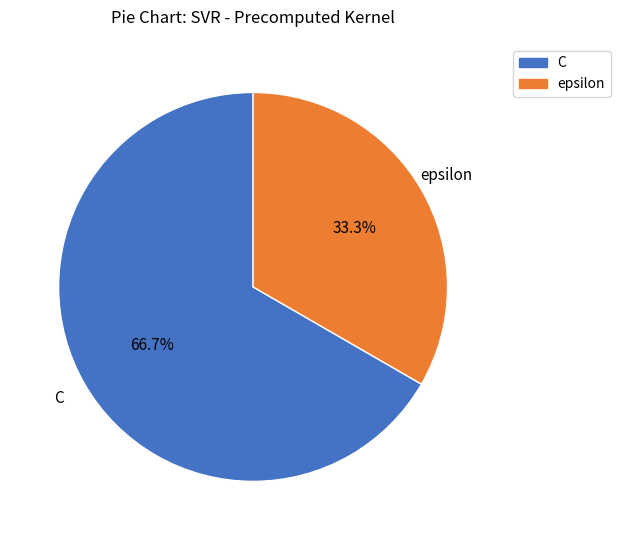

What percentage do epsilon and C together represent?

100.0%